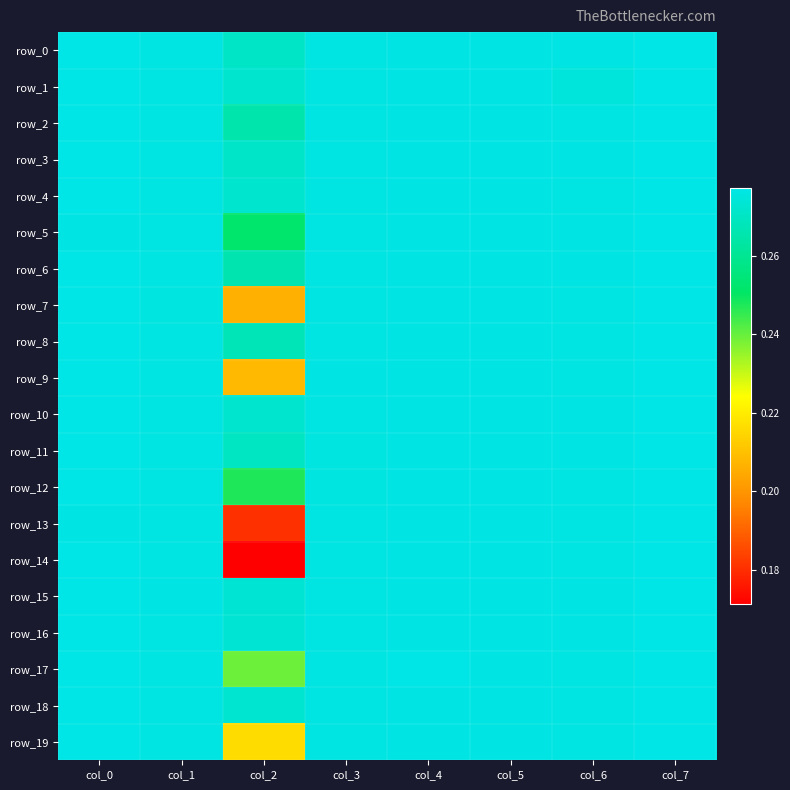

Reading left to right, what are all the values shown in this chart?

row_0: 0.3	0.3	0.3	0.3	0.3	0.3	0.3	0.3
row_1: 0.3	0.3	0.3	0.3	0.3	0.3	0.3	0.3
row_2: 0.3	0.3	0.3	0.3	0.3	0.3	0.3	0.3
row_3: 0.3	0.3	0.3	0.3	0.3	0.3	0.3	0.3
row_4: 0.3	0.3	0.3	0.3	0.3	0.3	0.3	0.3
row_5: 0.3	0.3	0.3	0.3	0.3	0.3	0.3	0.3
row_6: 0.3	0.3	0.3	0.3	0.3	0.3	0.3	0.3
row_7: 0.3	0.3	0.2	0.3	0.3	0.3	0.3	0.3
row_8: 0.3	0.3	0.3	0.3	0.3	0.3	0.3	0.3
row_9: 0.3	0.3	0.2	0.3	0.3	0.3	0.3	0.3
row_10: 0.3	0.3	0.3	0.3	0.3	0.3	0.3	0.3
row_11: 0.3	0.3	0.3	0.3	0.3	0.3	0.3	0.3
row_12: 0.3	0.3	0.2	0.3	0.3	0.3	0.3	0.3
row_13: 0.3	0.3	0.2	0.3	0.3	0.3	0.3	0.3
row_14: 0.3	0.3	0.2	0.3	0.3	0.3	0.3	0.3
row_15: 0.3	0.3	0.3	0.3	0.3	0.3	0.3	0.3
row_16: 0.3	0.3	0.3	0.3	0.3	0.3	0.3	0.3
row_17: 0.3	0.3	0.2	0.3	0.3	0.3	0.3	0.3
row_18: 0.3	0.3	0.3	0.3	0.3	0.3	0.3	0.3
row_19: 0.3	0.3	0.2	0.3	0.3	0.3	0.3	0.3